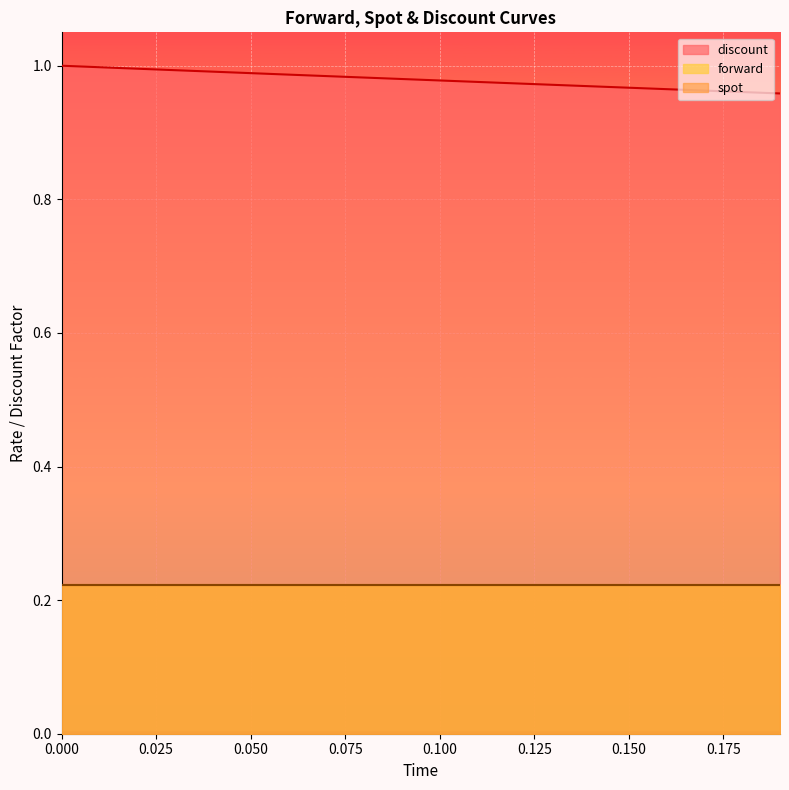

Which series changed the most between 0.07 and 0.13?

discount